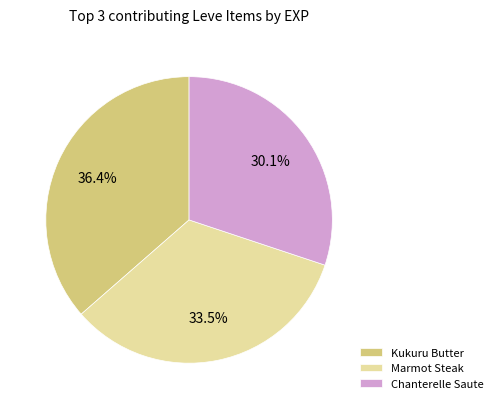

What percentage is NOT represented by Chanterelle Saute?

69.9%